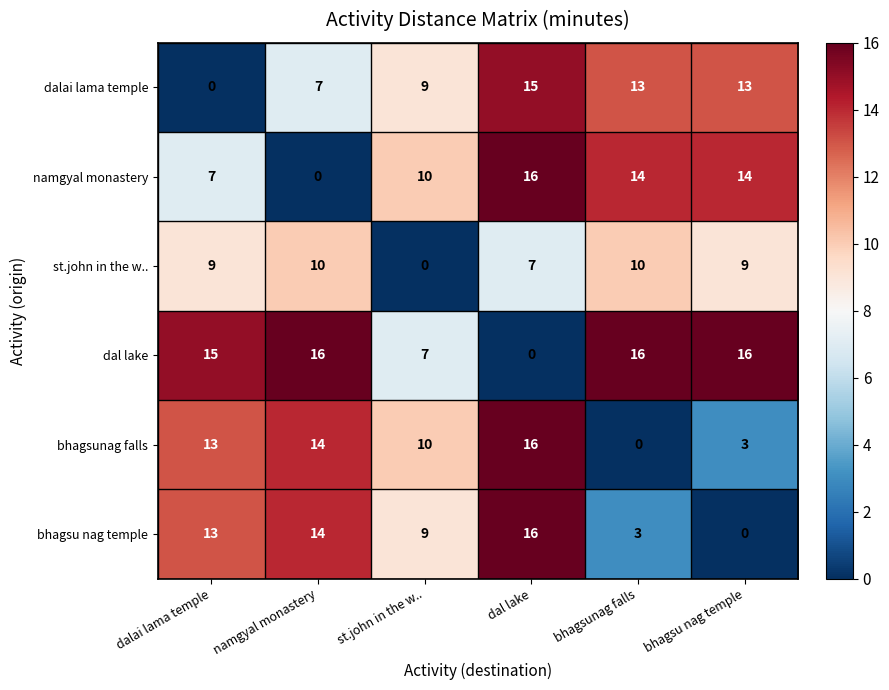

Which category has the highest value in the dalai lama temple series?

dal lake